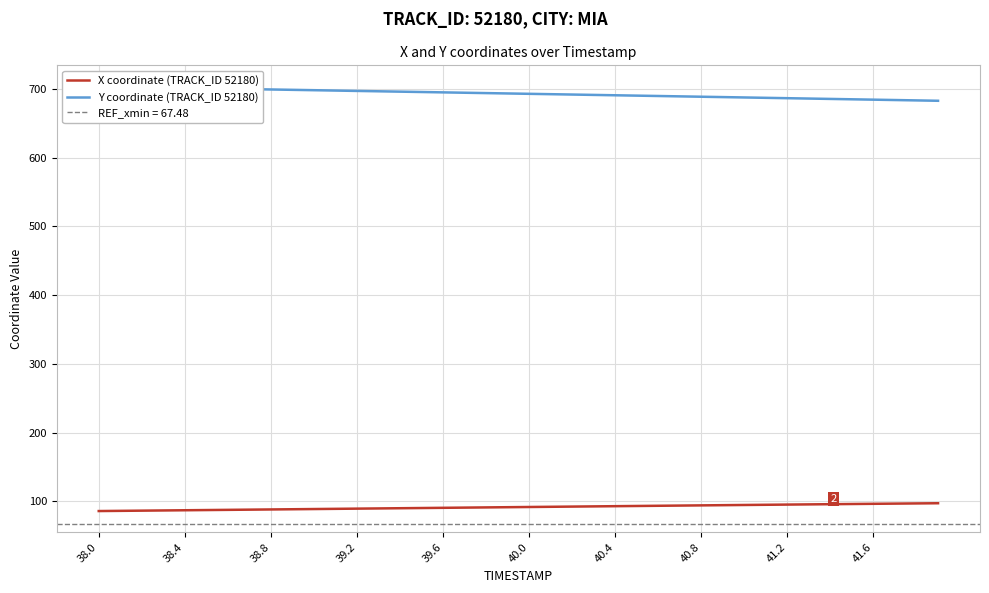

True or false: X coordinate (TRACK_ID 52180) has a value of 54.9 at 41.6.

False